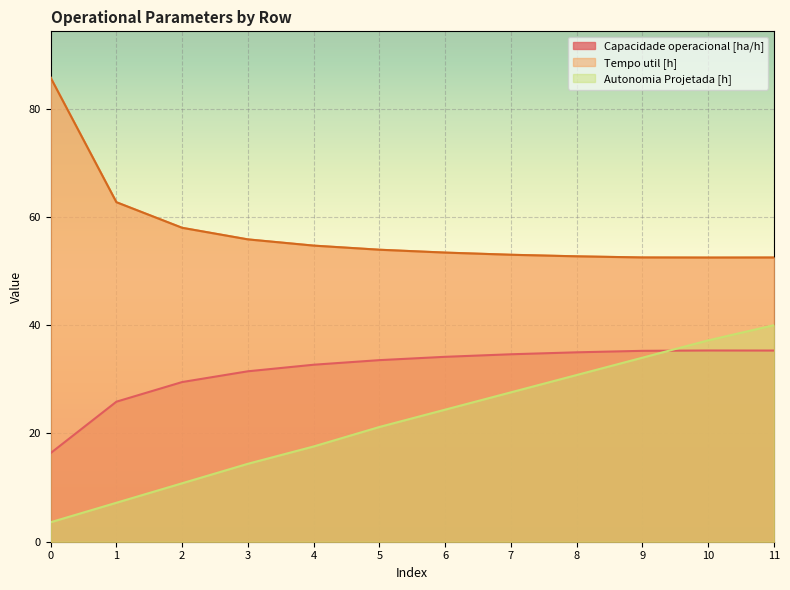

What is the value of the Capacidade operacional [ha/h] point at the 5th from the left?

32.7